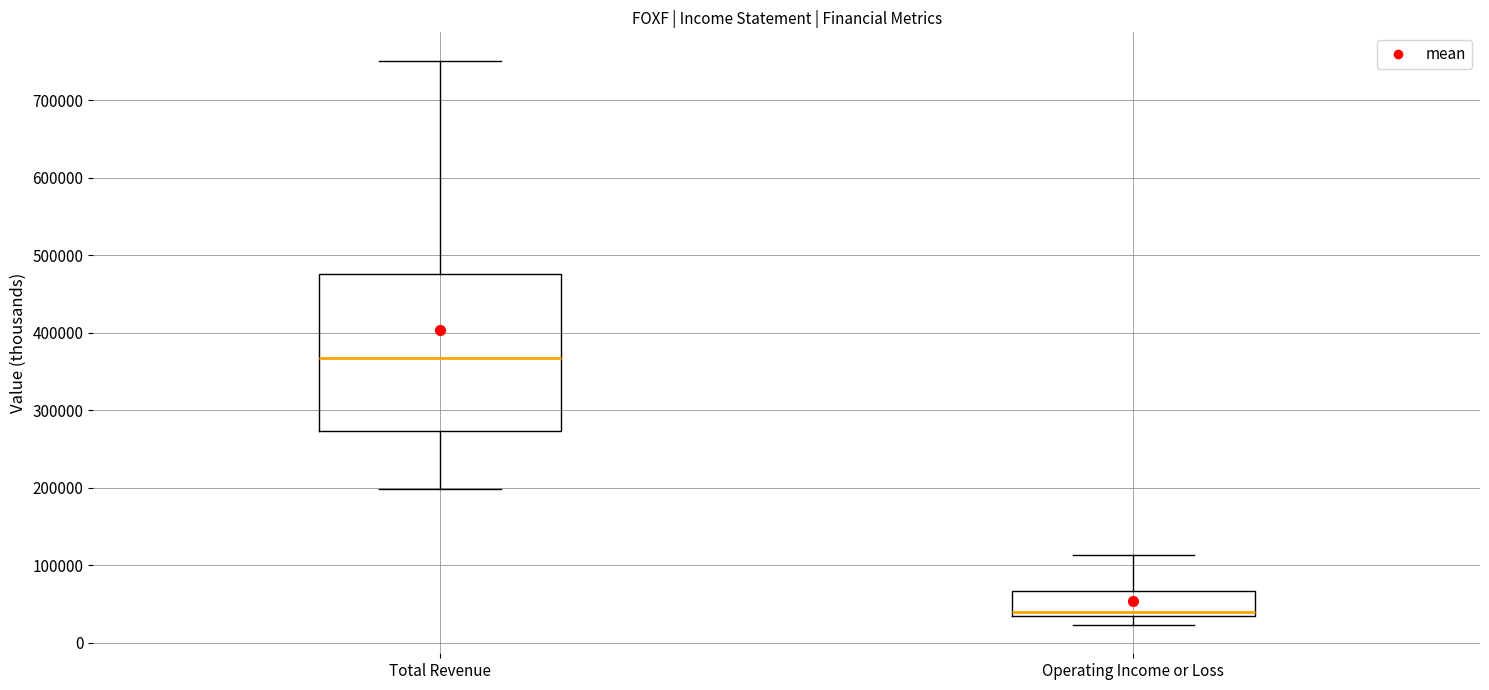

Comparing the boxes themselves (not the whiskers), which one is the tallest?

Total Revenue